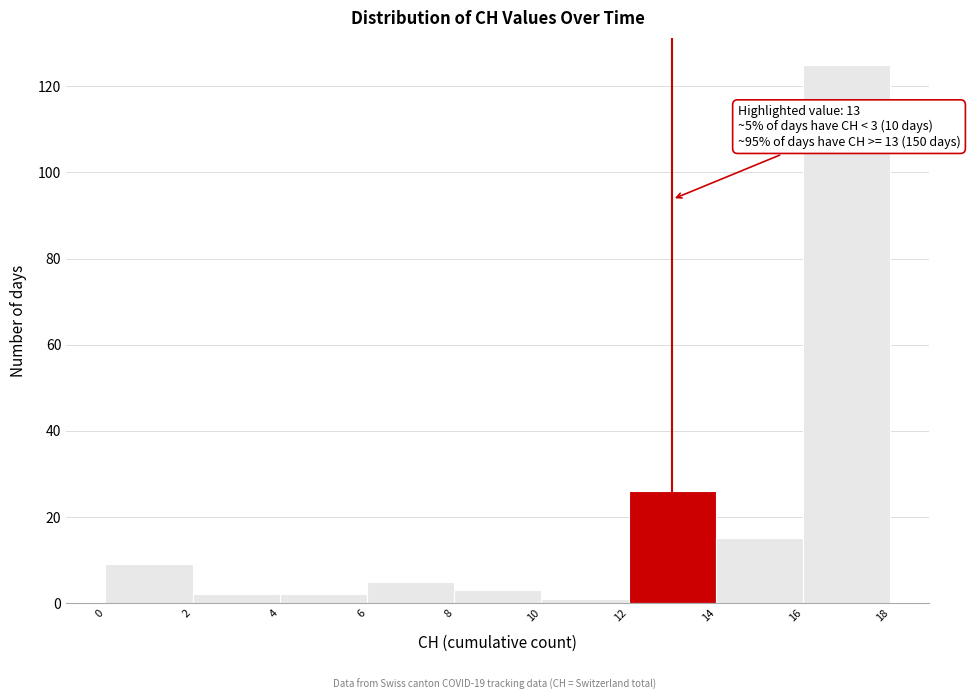

Over which range of the x-axis is the bar tallest?

16 to 18